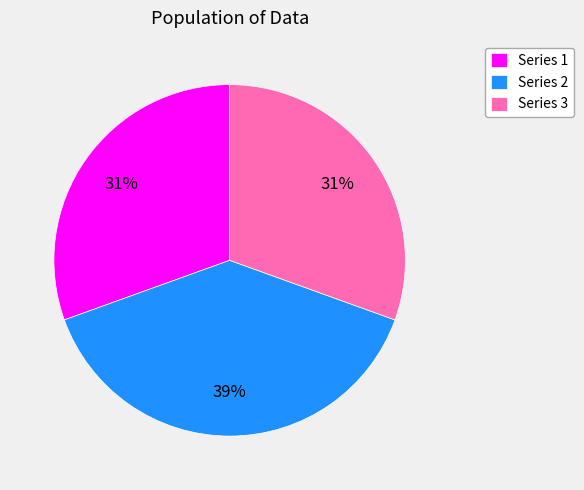

Combined, do Series 3 and Series 1 account for over 50%?

Yes